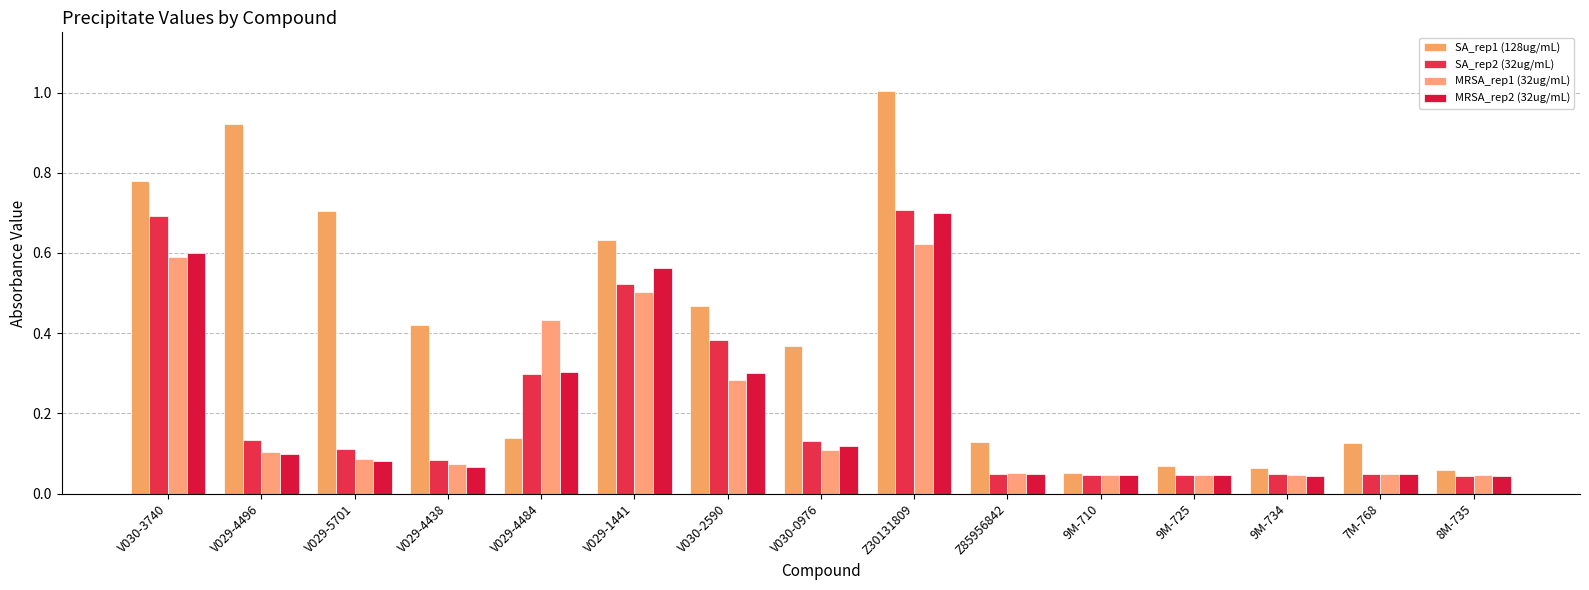

Which series has the largest range (max minus min)?

SA_rep1 (128ug/mL)